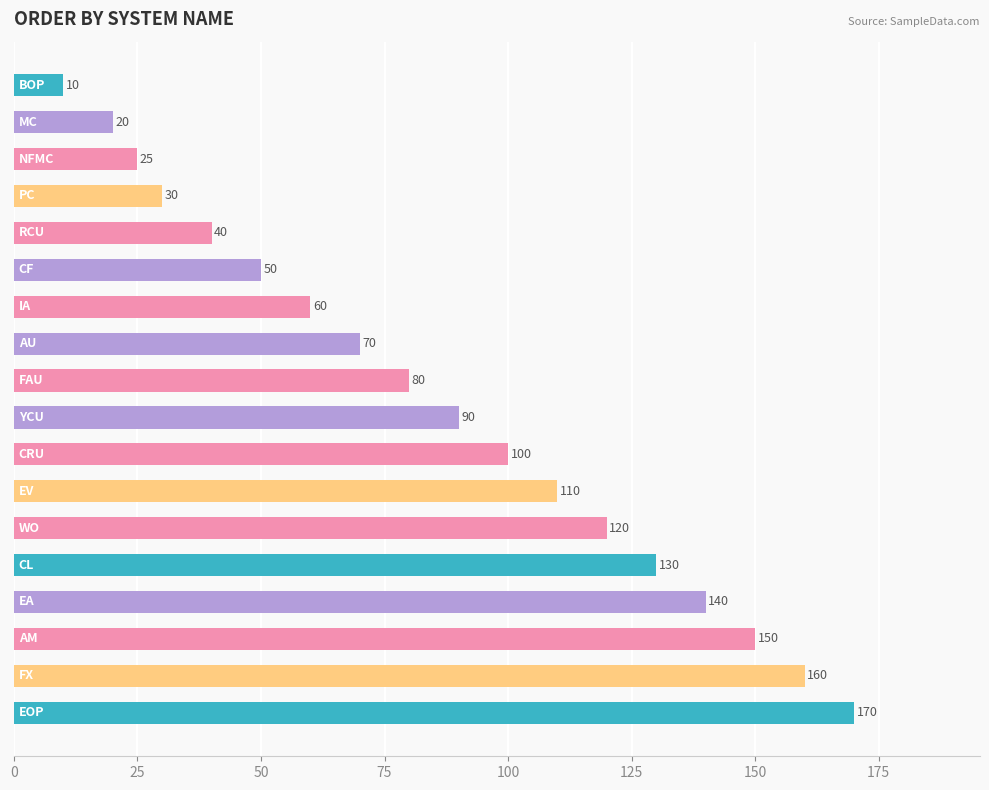

What is the smallest value displayed?

10